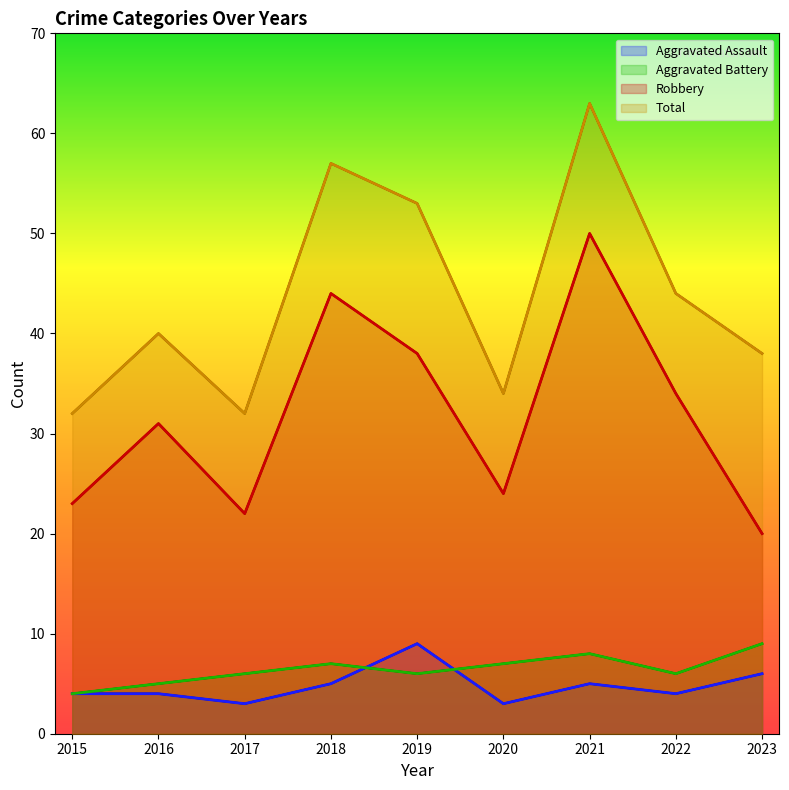

At which category is the sum across all series the highest?

2021